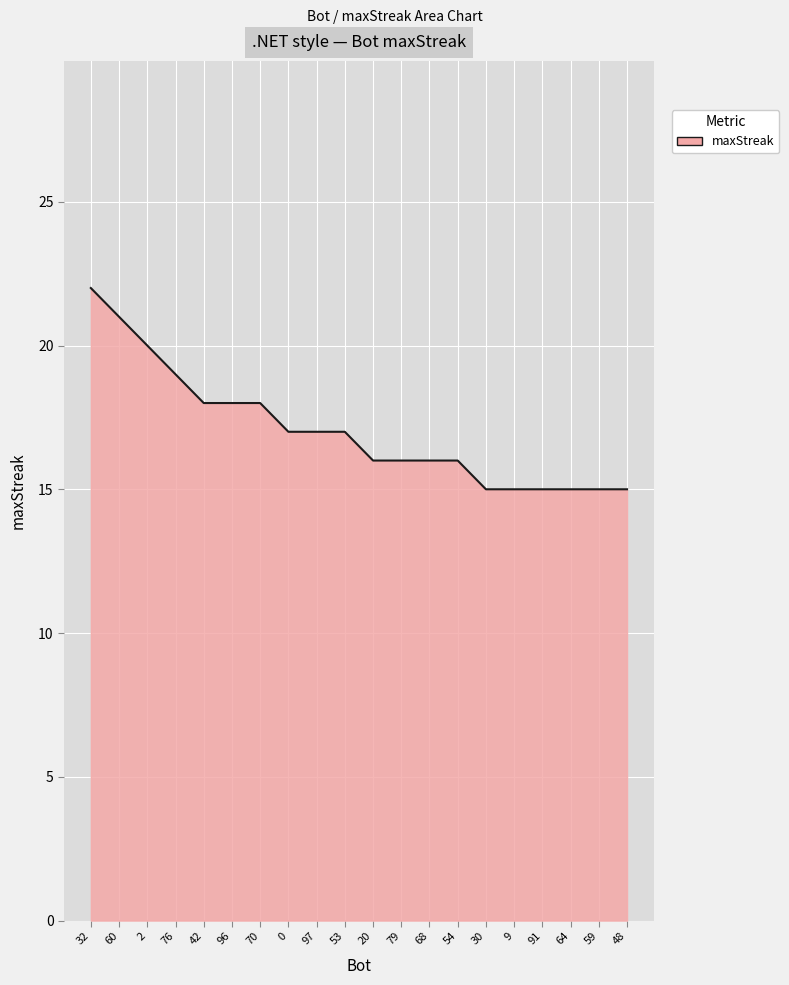

What position from the left is 9?

16